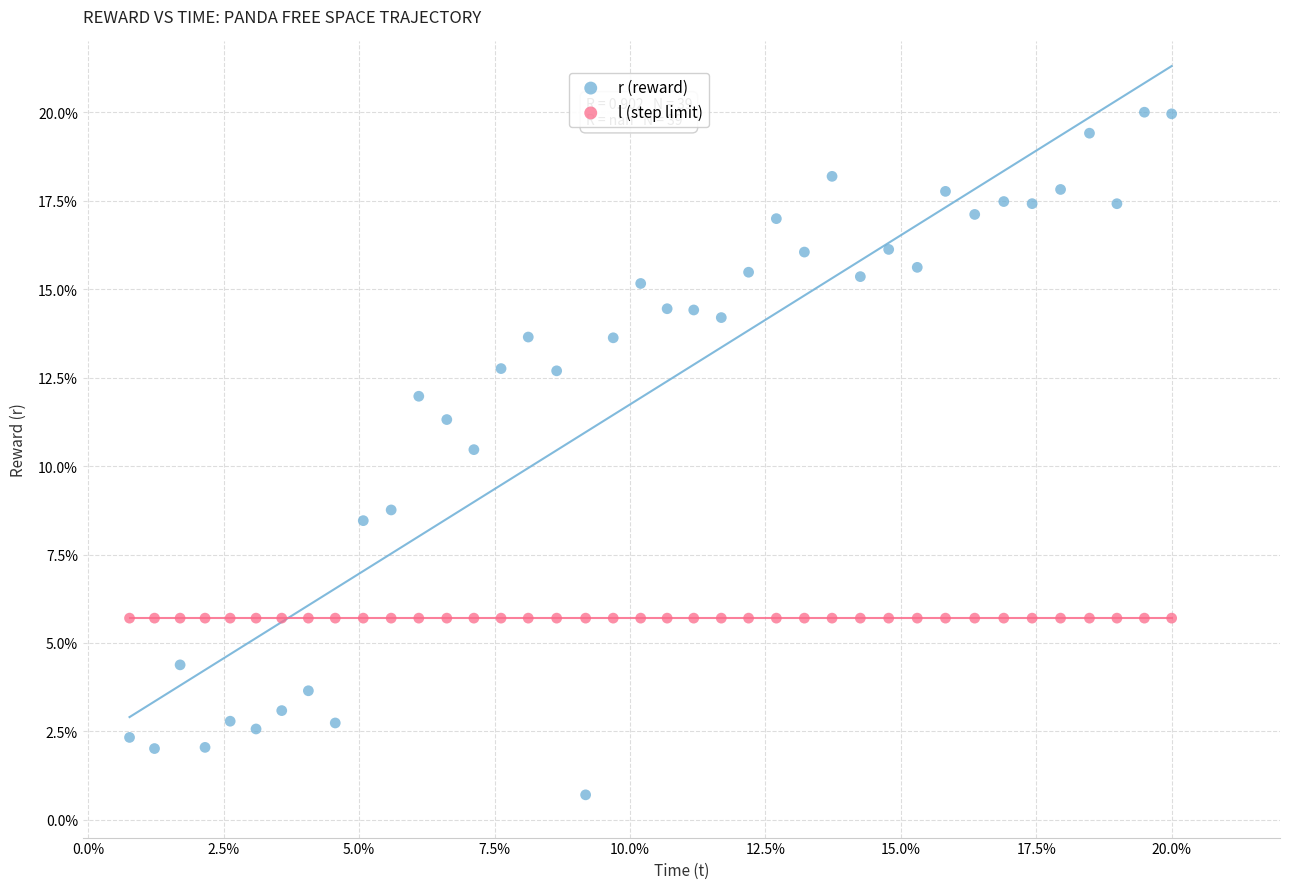

Which series reaches the maximum Y coordinate?

r (reward)